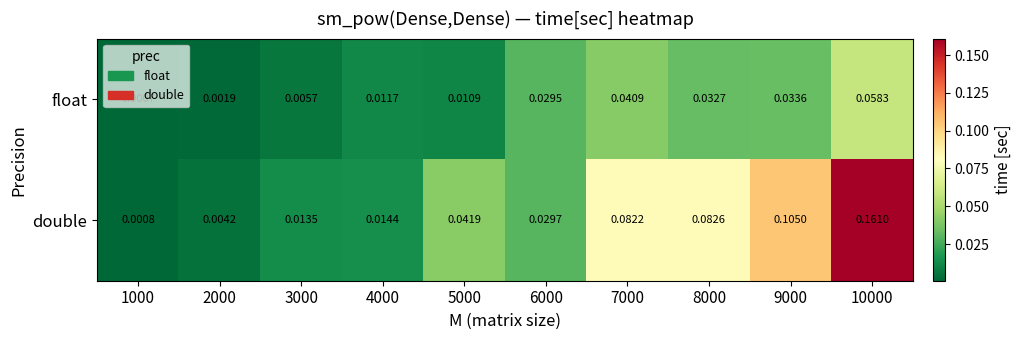

Between 2000 and 7000, which series saw the biggest shift?

double